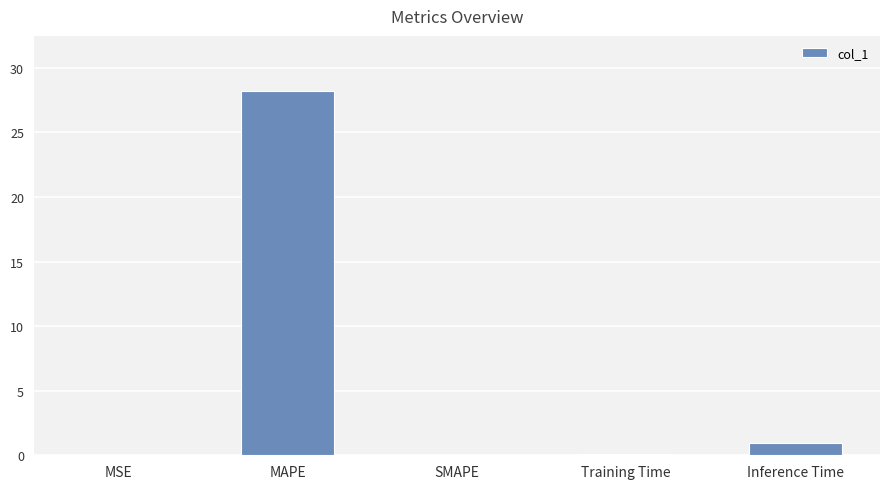

What is the change in value from MAPE to Inference Time?

-27.3